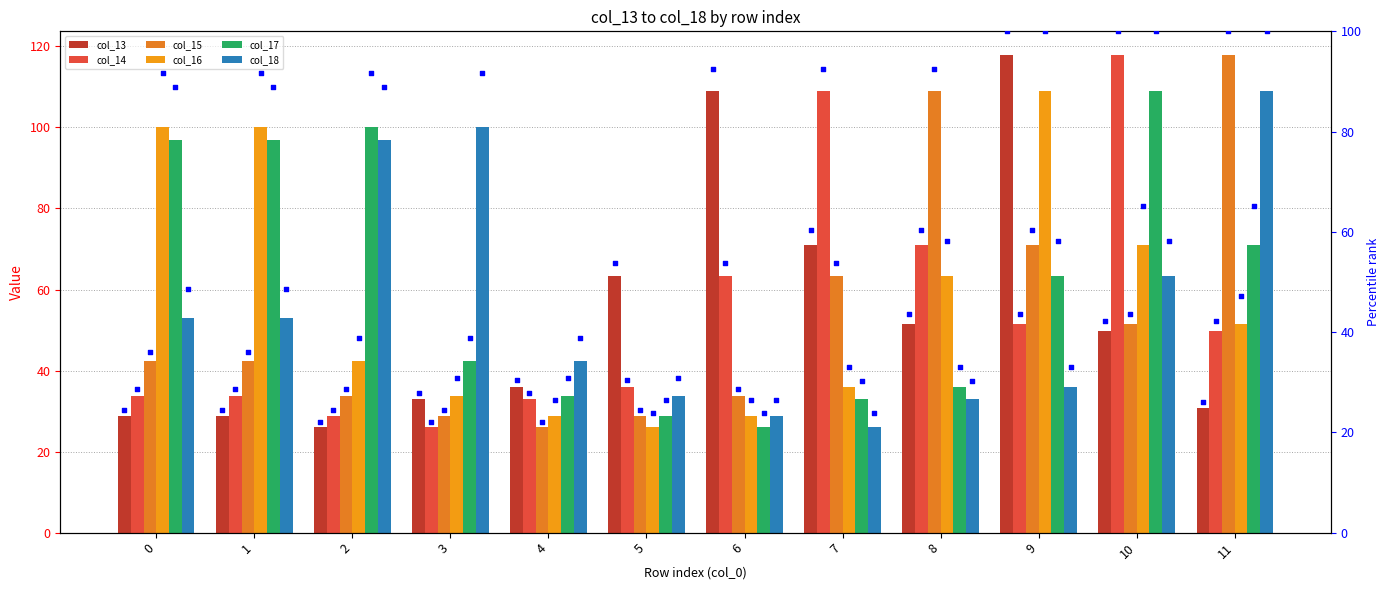

Which series has the widest spread of Y values?

col_13